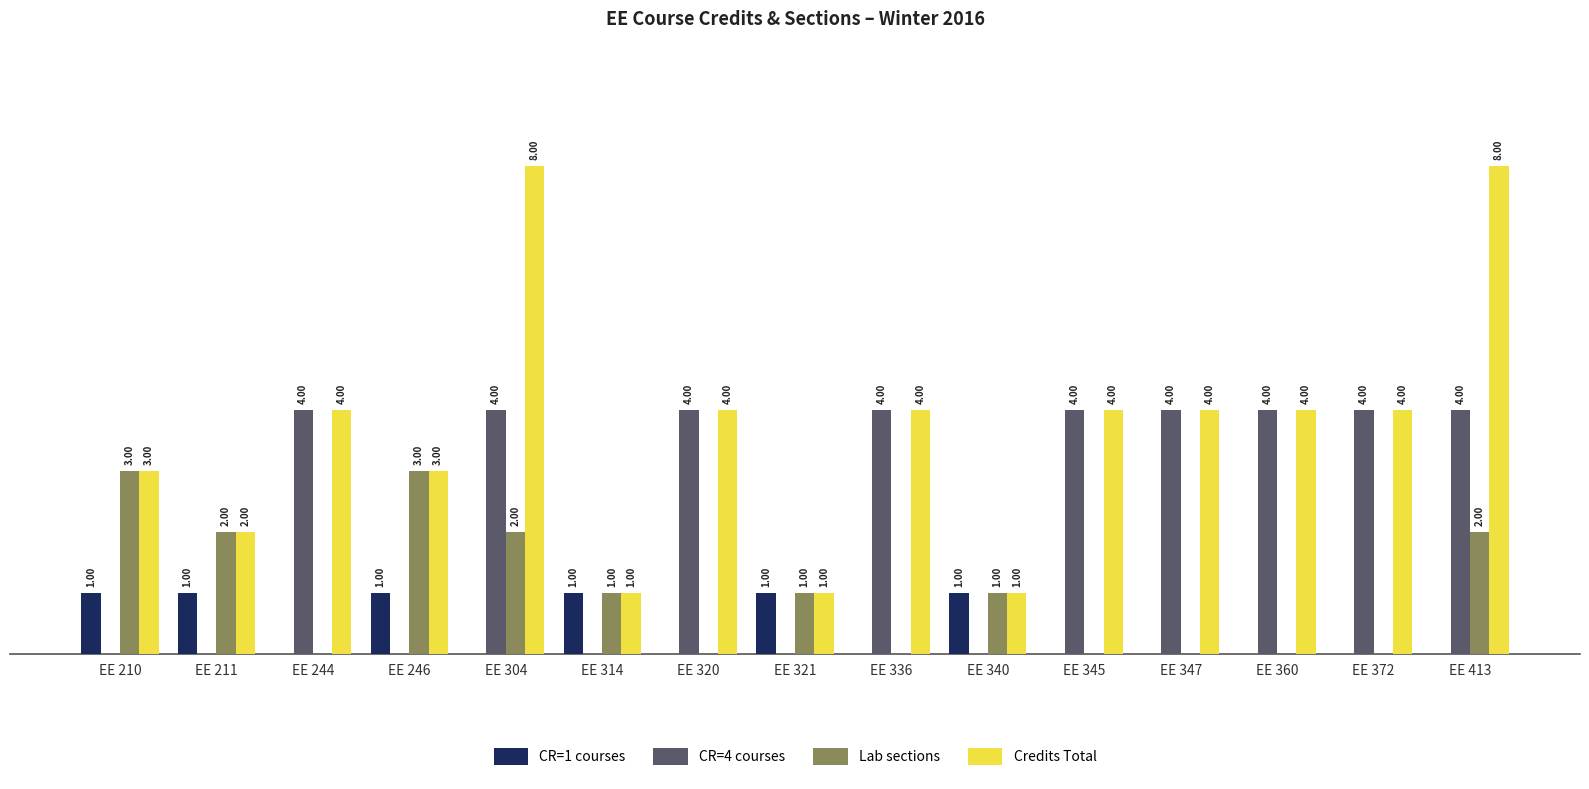

Is the value of CR=1 courses at EE 321 greater than the value of CR=4 courses at EE 246?

Yes